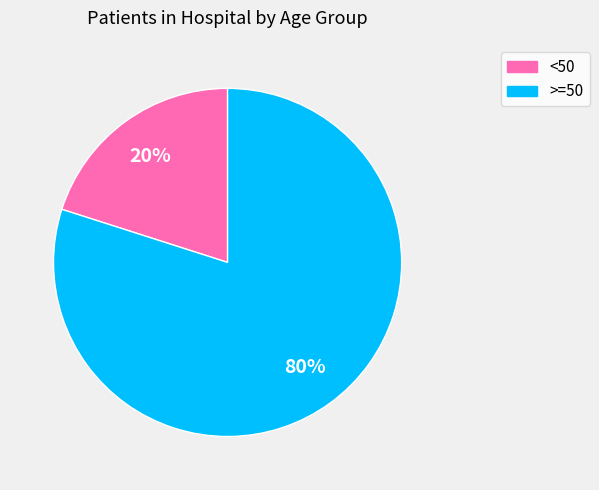

How many segments does this pie chart have?

2